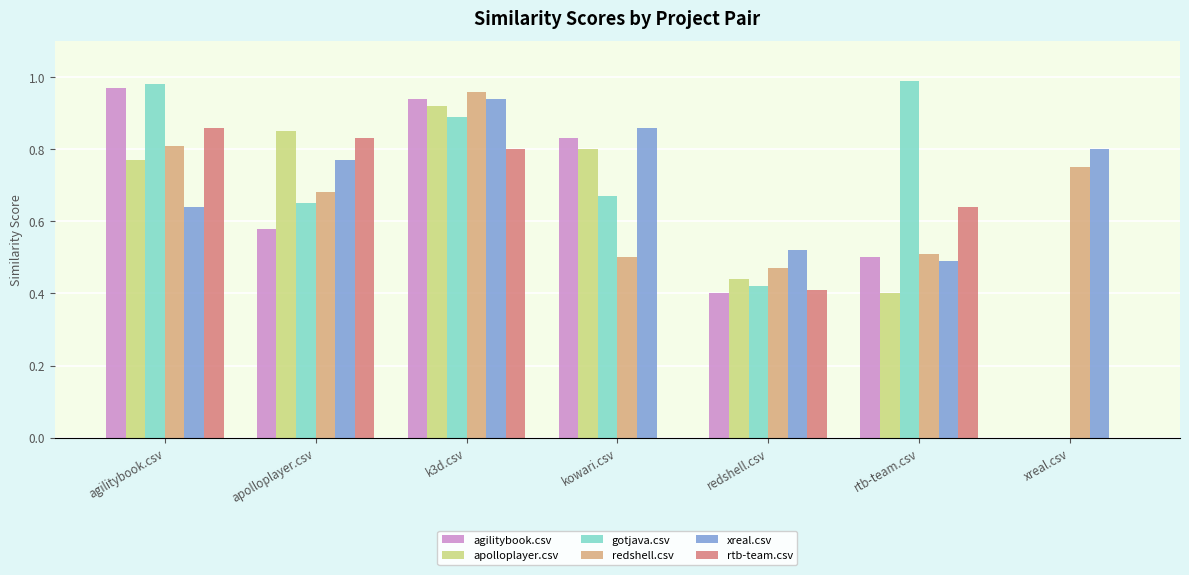

What is the sum of all redshell.csv values?

4.7